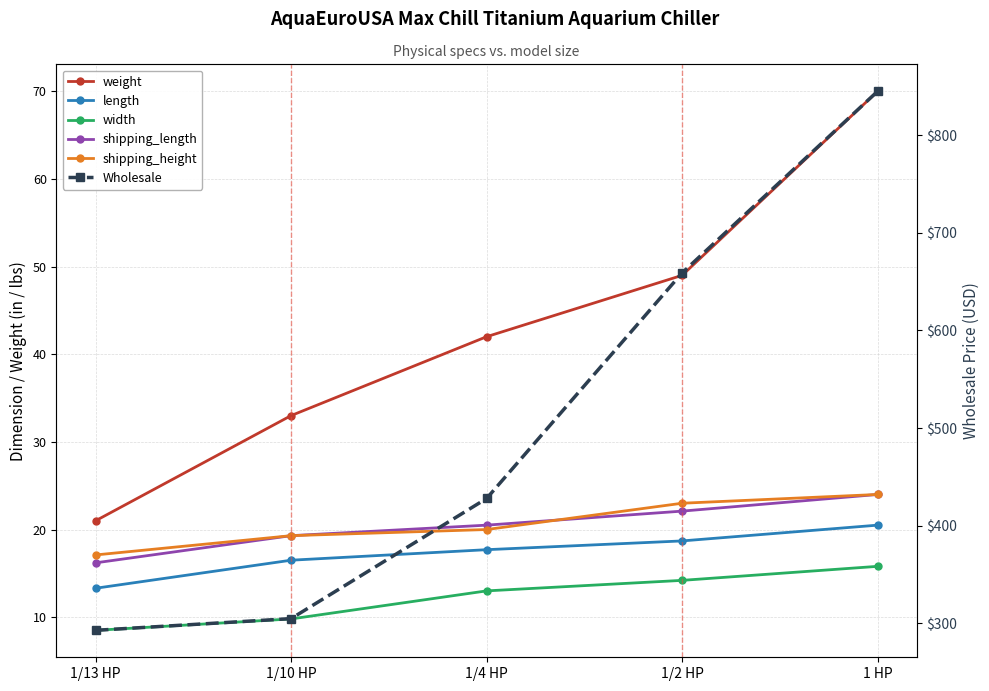

Is it true that shipping_height equals 20.0 at 1/4 HP?

True